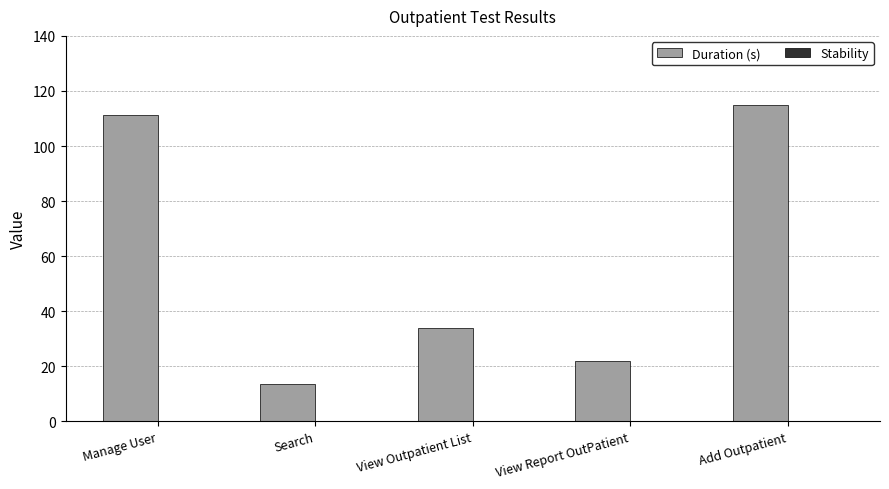

Read the value at View Report OutPatient.

21.9